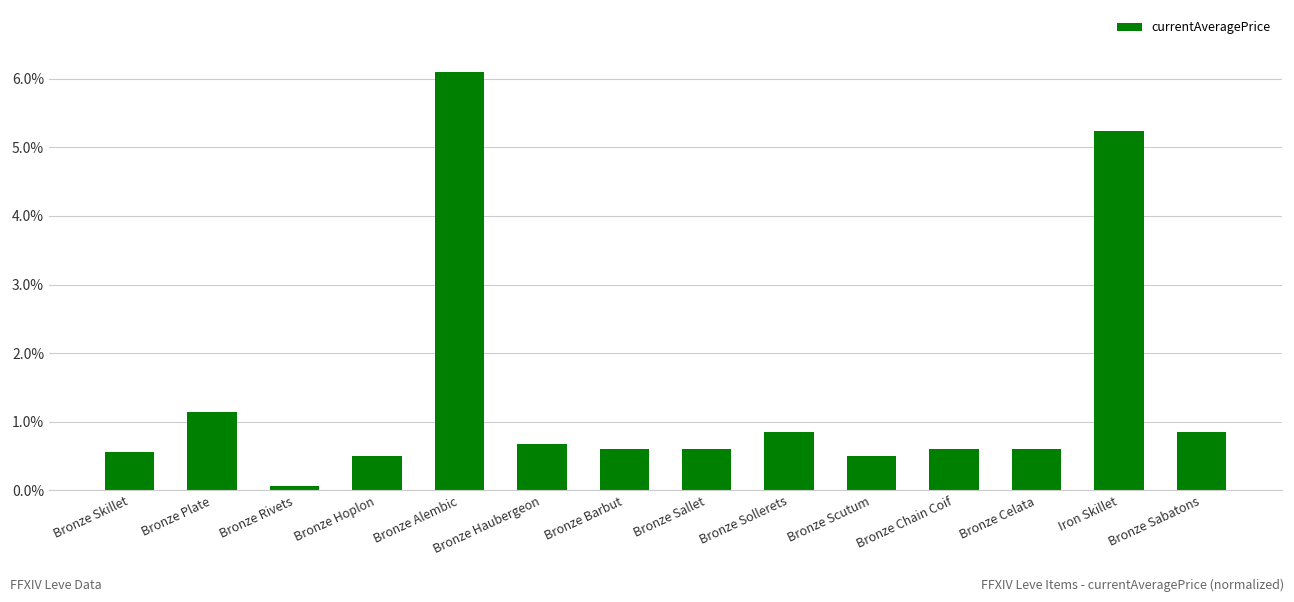

What is the ratio of the value at Bronze Haubergeon to the value at Bronze Plate?

0.6